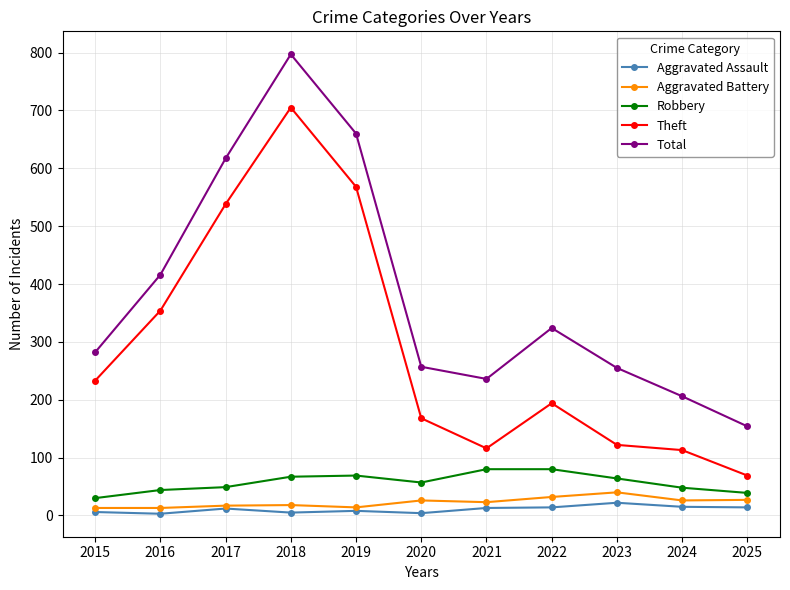

Which series has the largest total across all categories?

Total